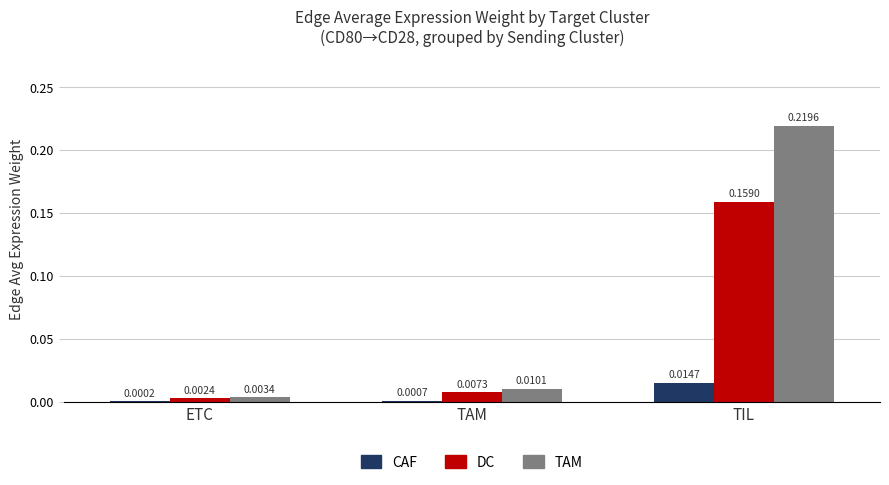

Between ETC and TIL, which series saw the biggest shift?

TAM